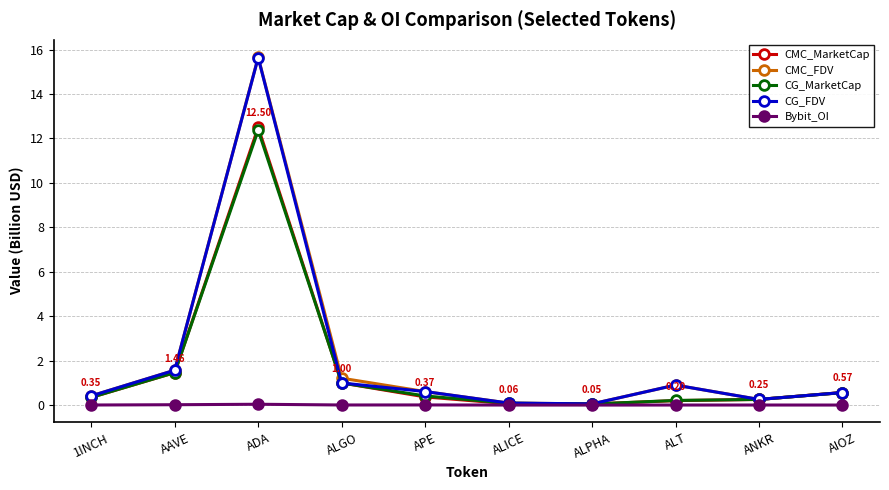

Which series has the widest spread of values?

CMC_FDV